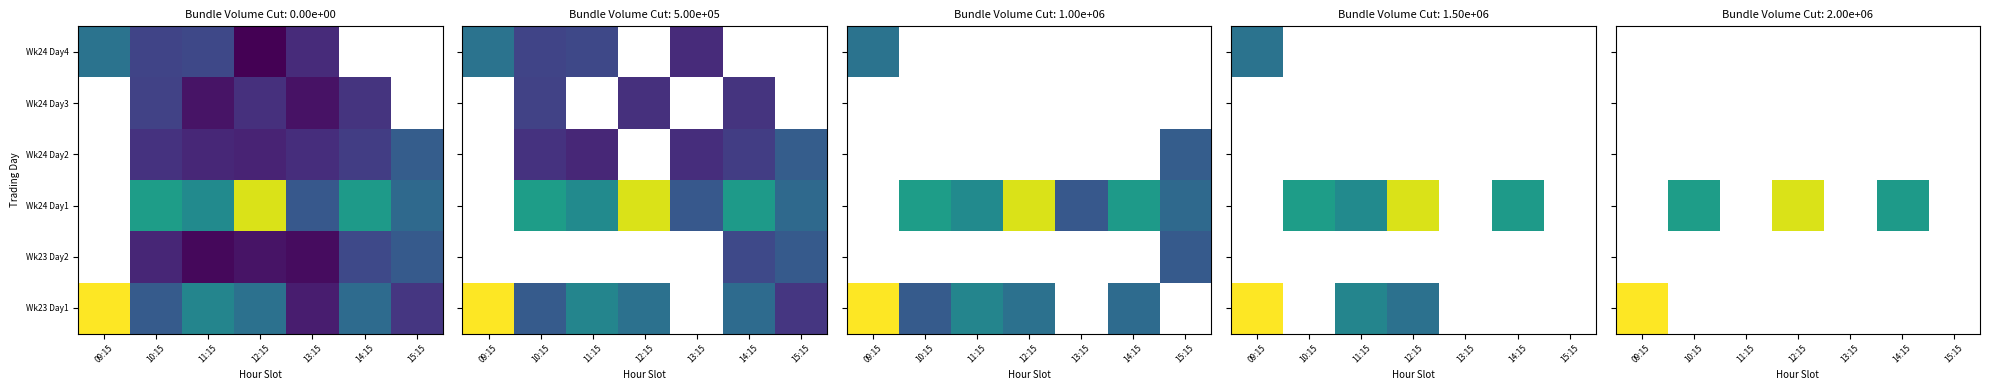

What is the minimum value for Wk23 Day1?

4005826.0